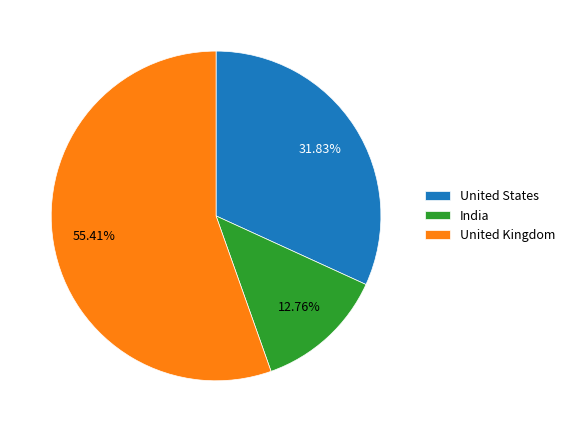

Between India and United Kingdom, which is larger?

United Kingdom